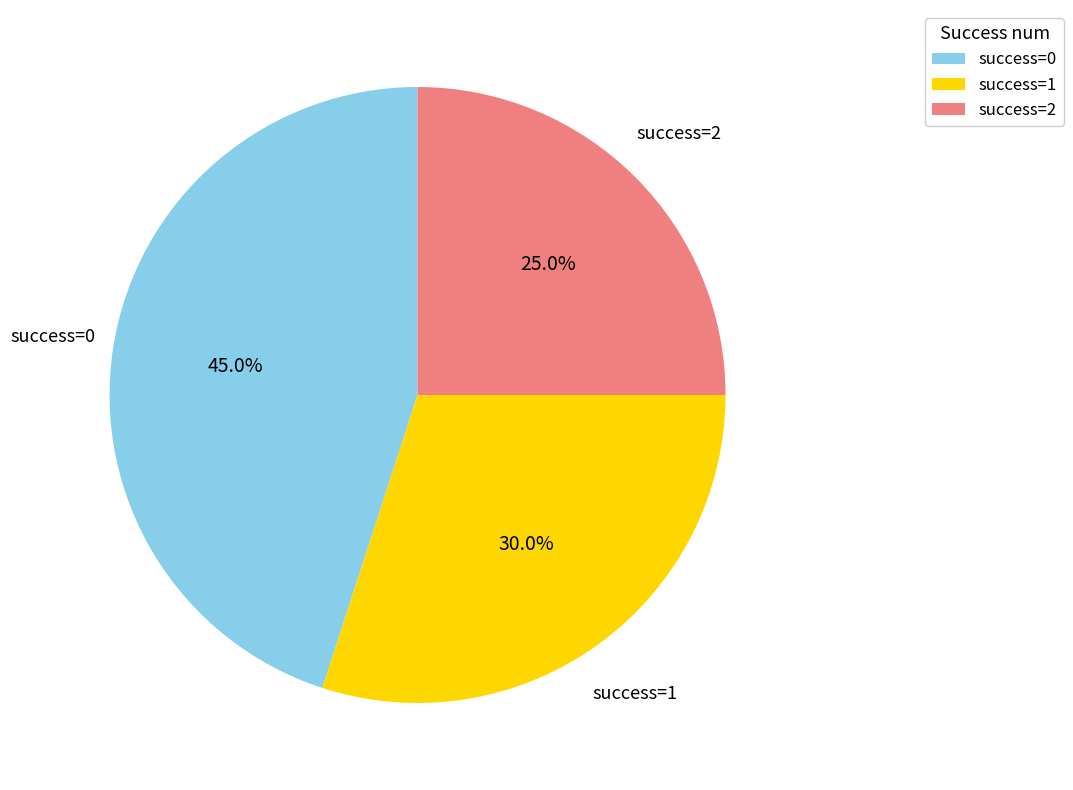

What is the ratio of the value at success=0 to the value at success=1?

1.5